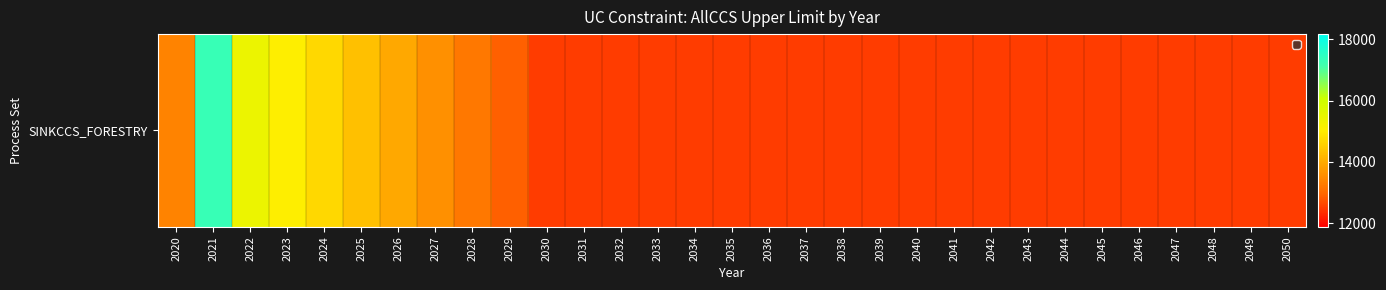

The chart shows a value of 17302.6 at 2021. True or false?

True